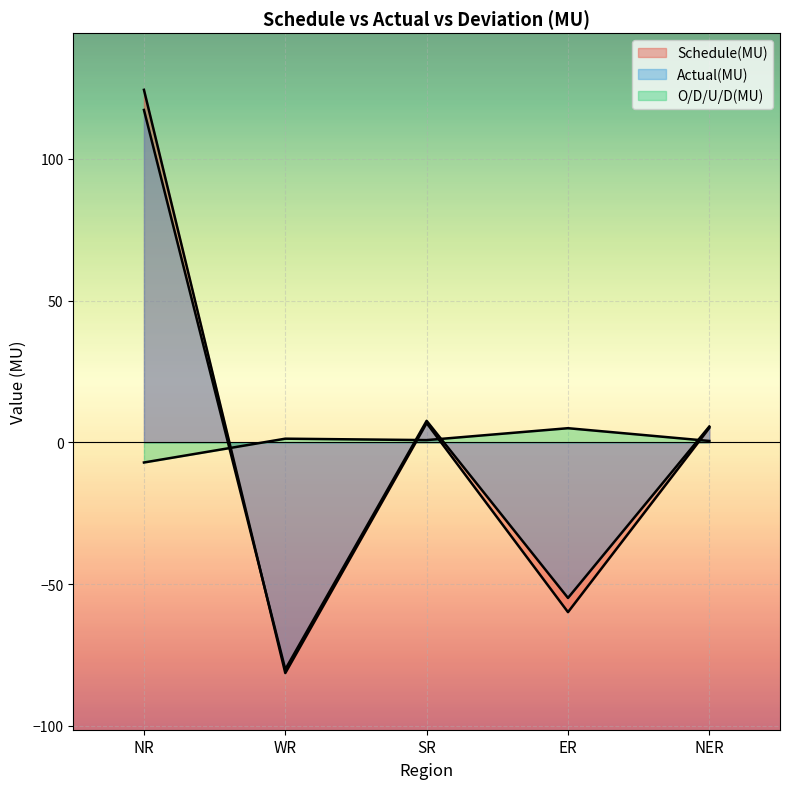

How many data points in O/D/U/D(MU) are less than 0?

1